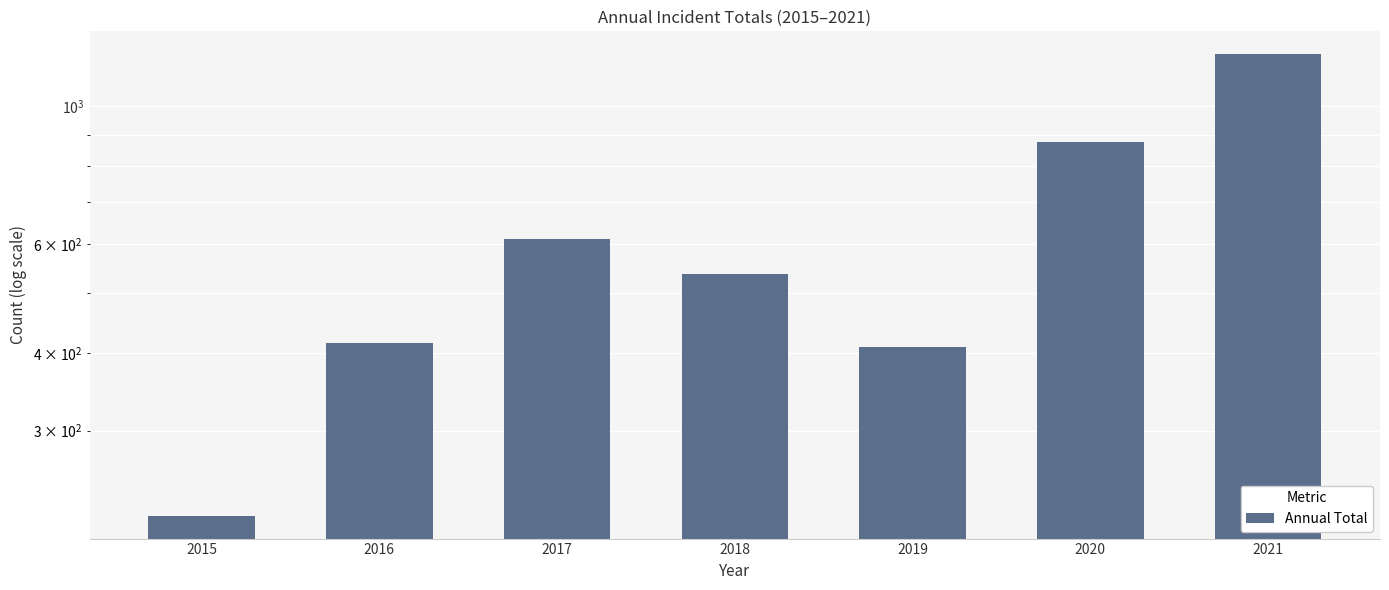

Reading left to right, what are all the values shown in this chart?

219	416	611	537	409	877	1212